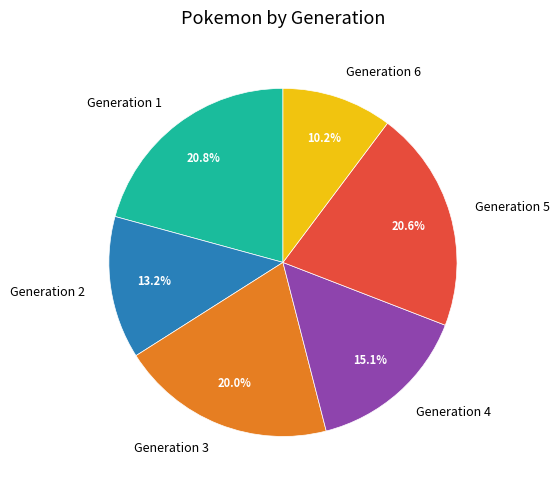

What is the total percentage of Generation 1 and Generation 2?

34.0%